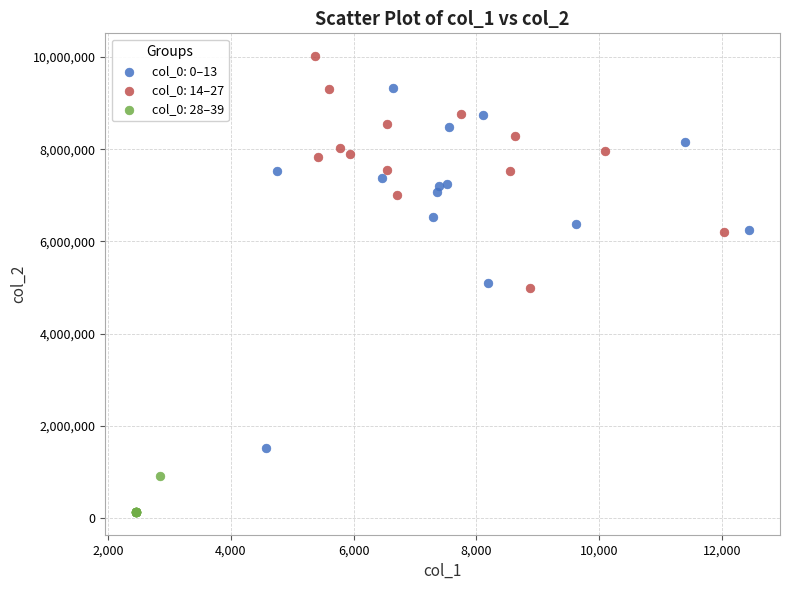

Which series contains the highest Y value?

col_0: 14–27